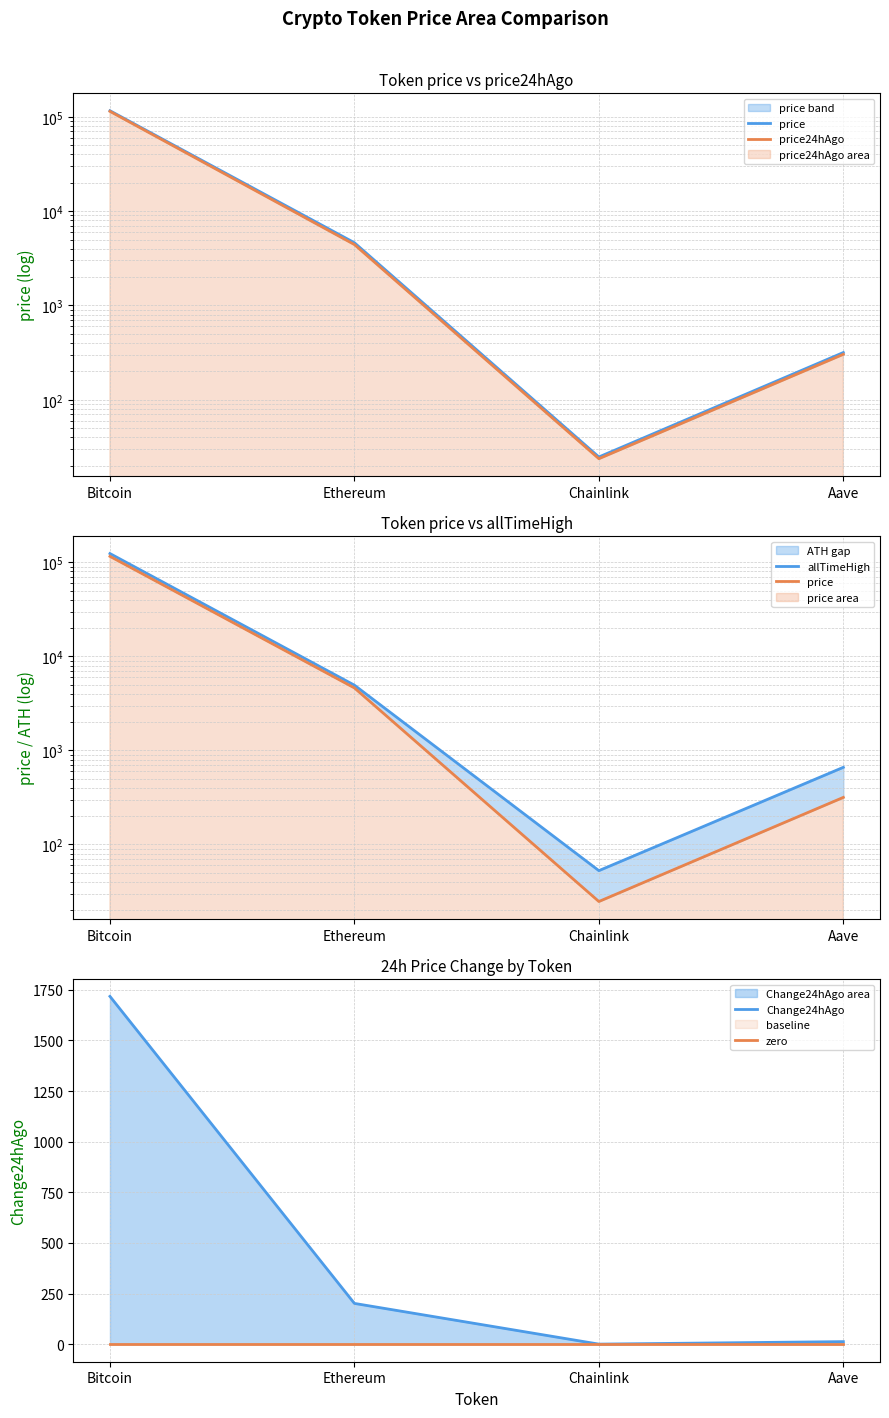

Reading left to right, transcribe all the data shown in this chart.

price: Bitcoin=115906.0	Ethereum=4621.6	Chainlink=24.8	Aave=316.8
price24hAgo: Bitcoin=114189.0	Ethereum=4419.7	Chainlink=23.7	Aave=303.5
allTimeHigh: Bitcoin=124128.0	Ethereum=4946.1	Chainlink=52.7	Aave=661.7
Change24hAgo: Bitcoin=1717.0	Ethereum=201.9	Chainlink=1.0	Aave=13.3
zero: Bitcoin=0.0	Ethereum=0.0	Chainlink=0.0	Aave=0.0